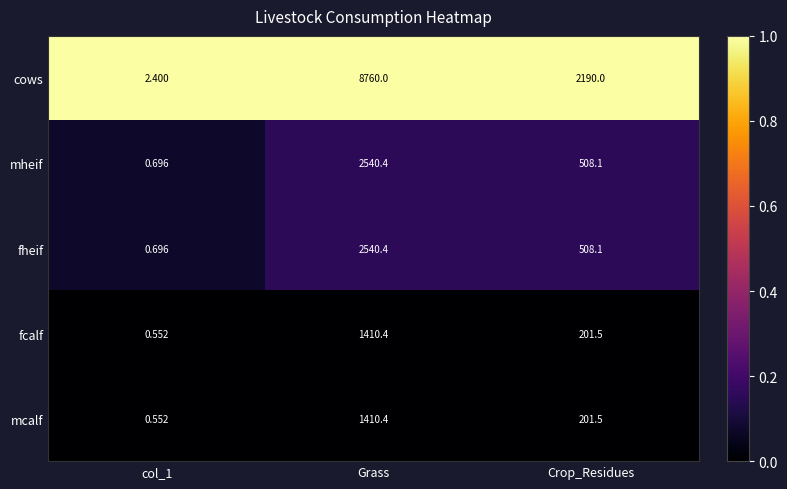

What is the total value across all series at Crop_Residues?

3609.2